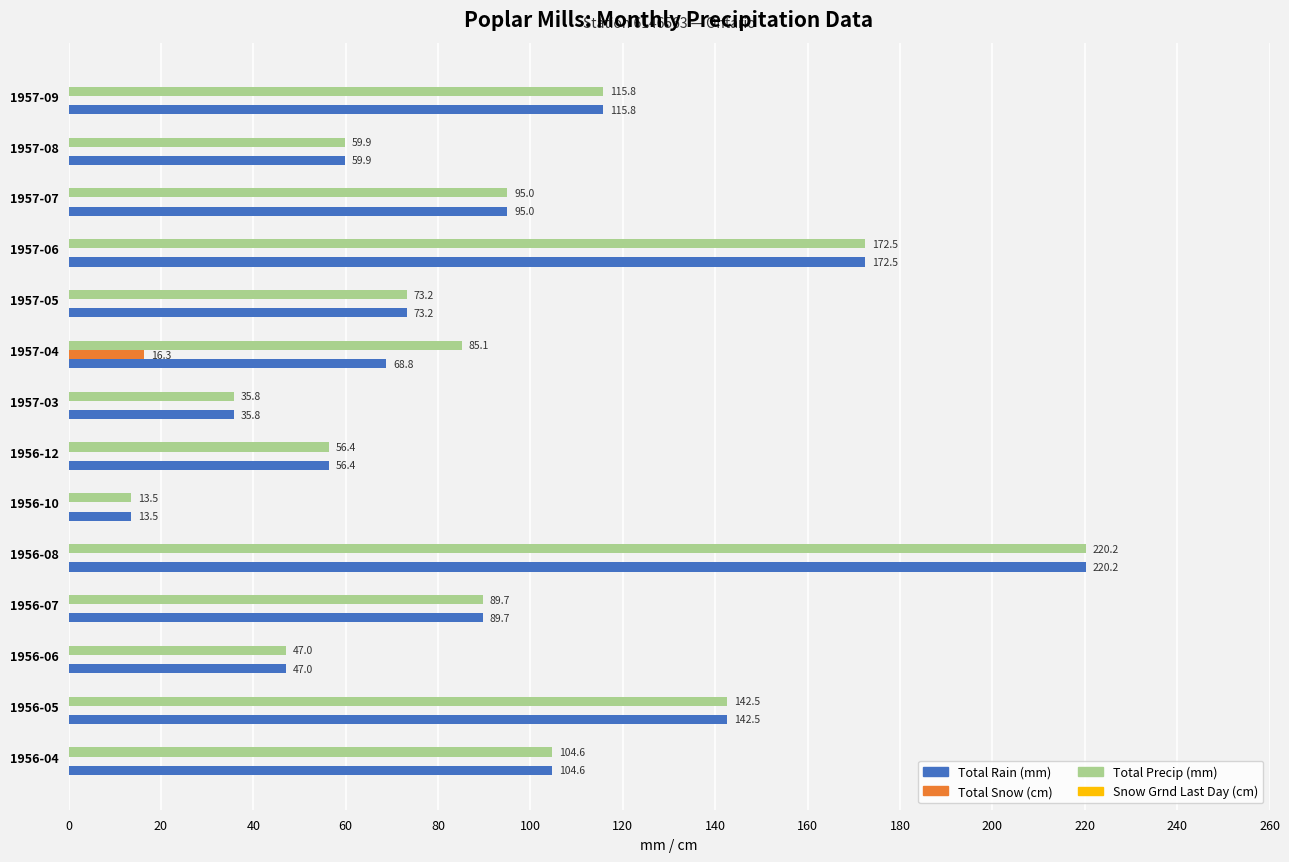

Read the Total Precip (mm) value at 1957-03.

35.8